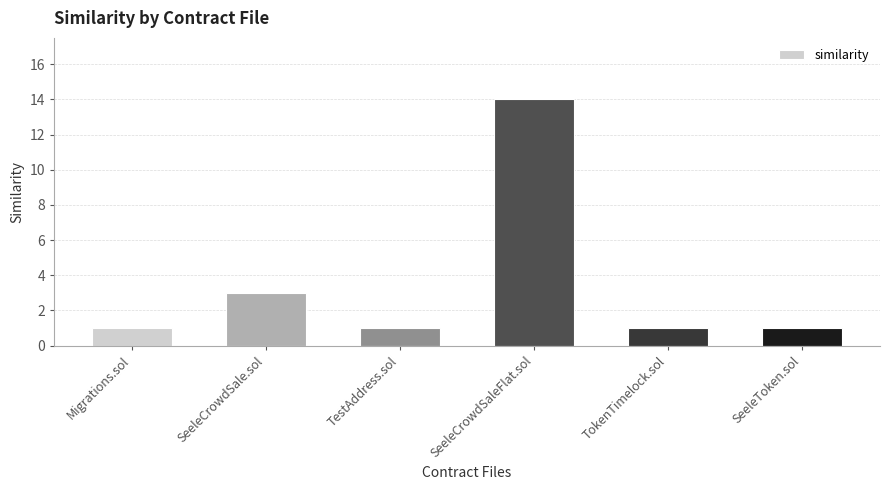

What is the label of the 2nd bar from the right?

TokenTimelock.sol